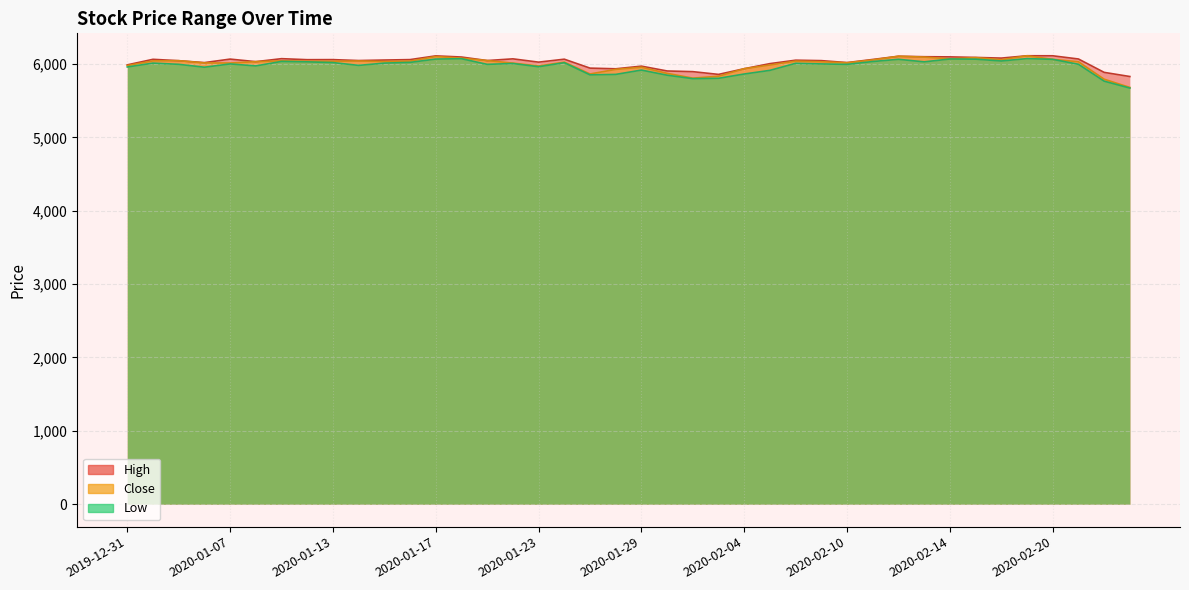

Count the number of data series in this chart.

3